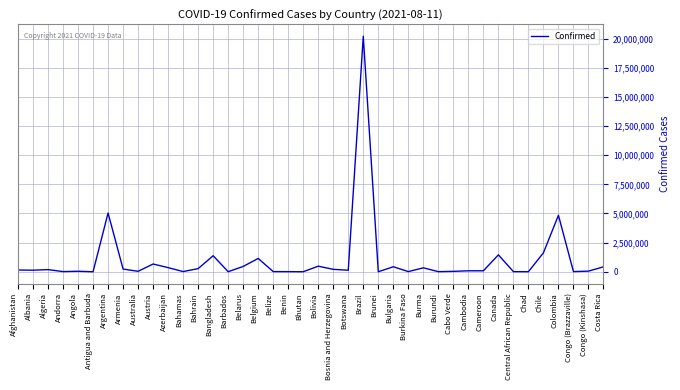

Is it true that the value at Belgium is 1143127?

True